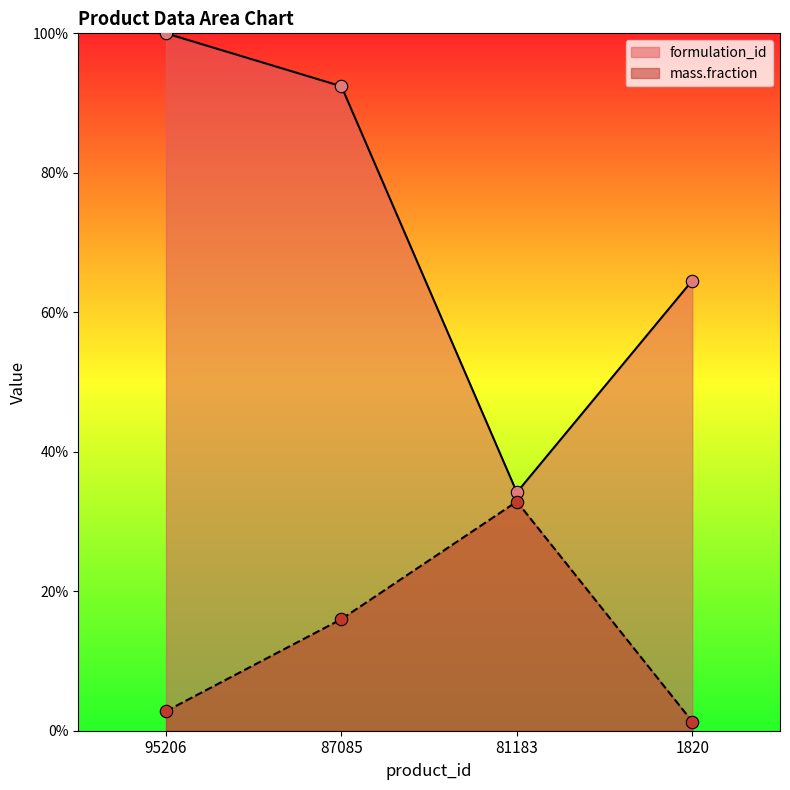

At which category is the sum across all series the highest?

87085